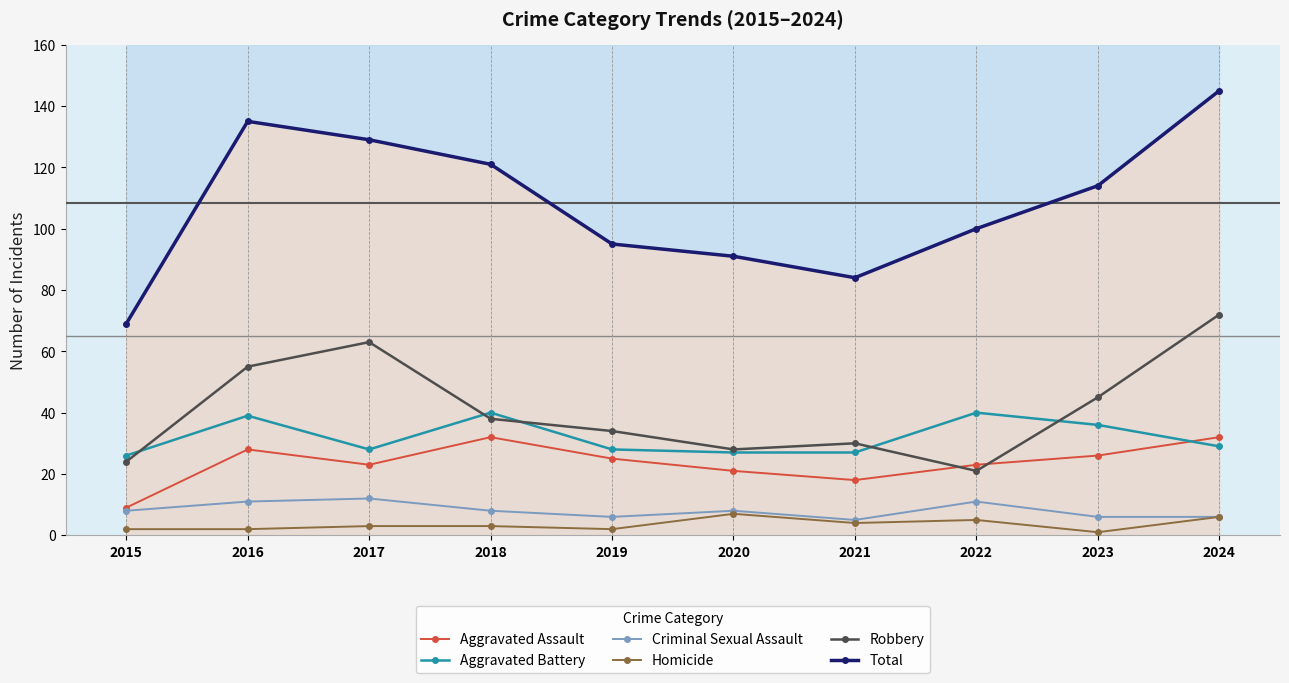

Which series has the largest total across all categories?

Total